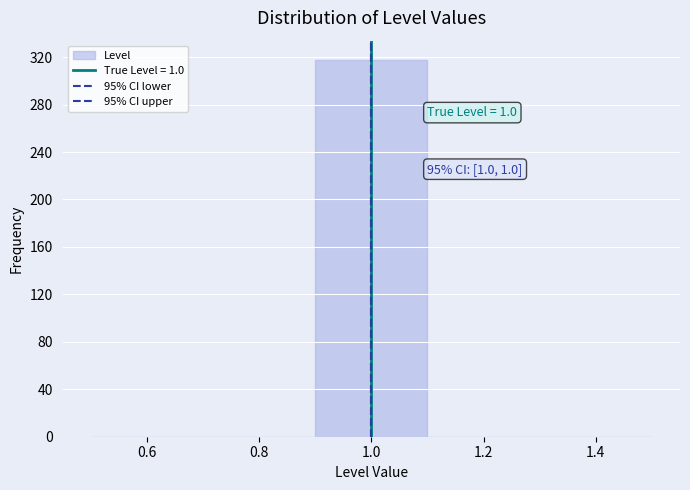

Which range on the x-axis has the tallest bar?

0.9 to 1.1